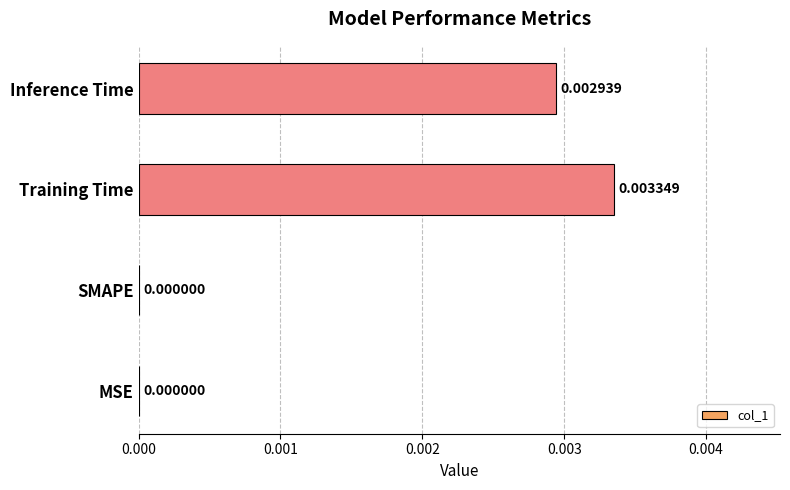

Which category has the highest value across all series?

Training Time